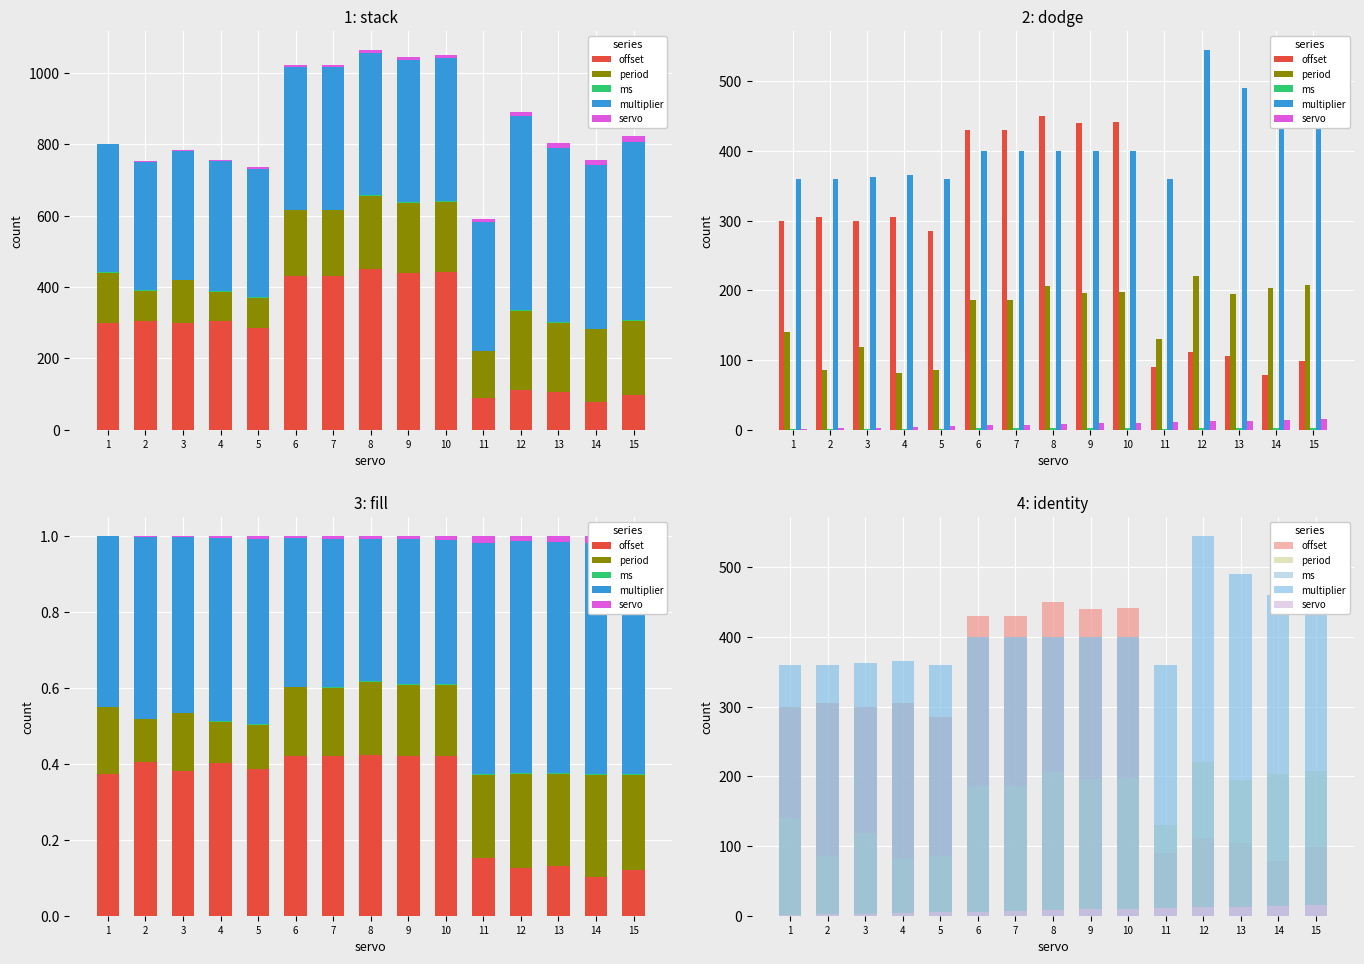

What is the difference between the multiplier values at 1 and 14?

100.0